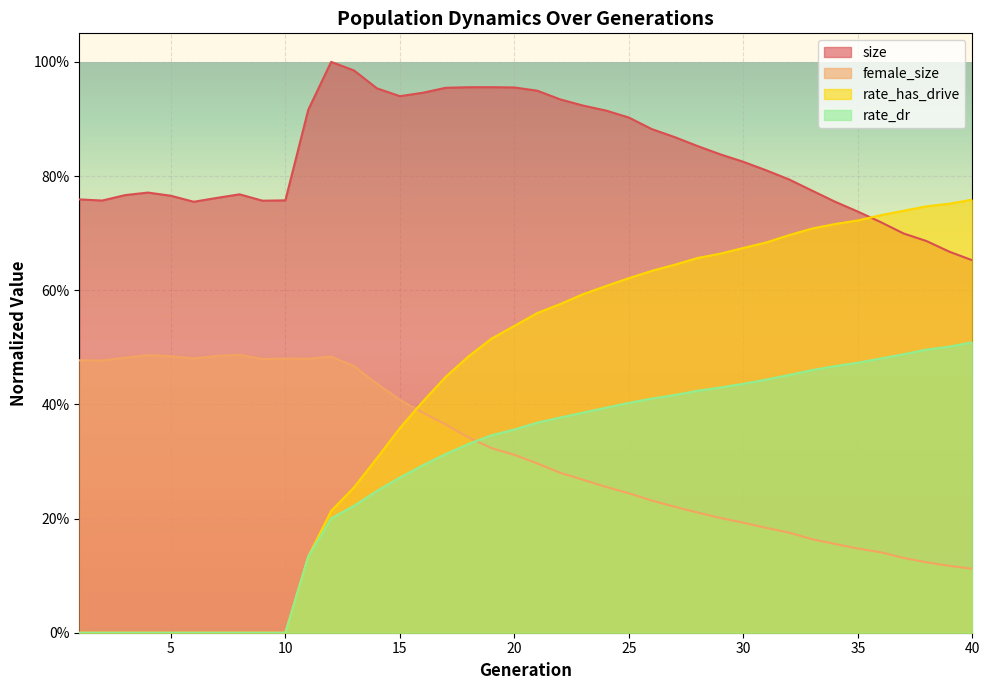

At which category is the sum across all series the highest?

21